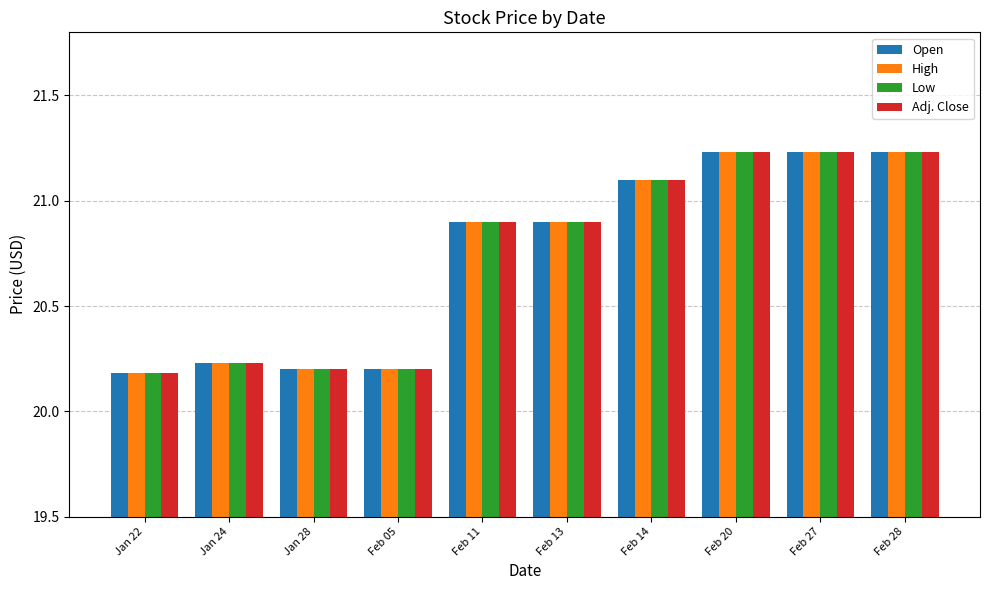

Is the value of Adj. Close at Jan 22 greater than the value of Low at Feb 14?

No